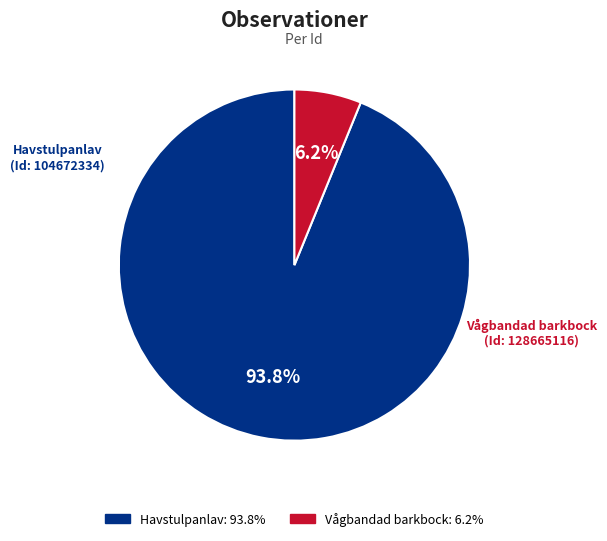

Does any single category account for the majority?

Yes